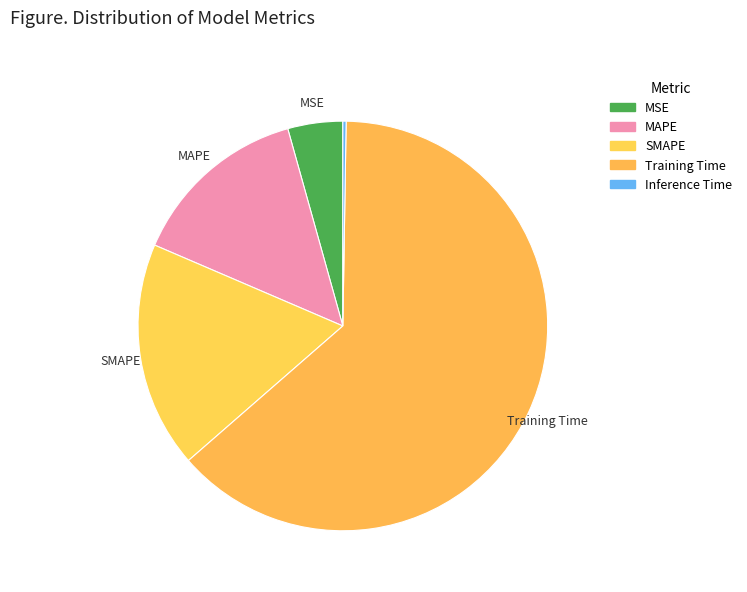

To the nearest percent, what is the combined percentage of MSE and Training Time?

68%